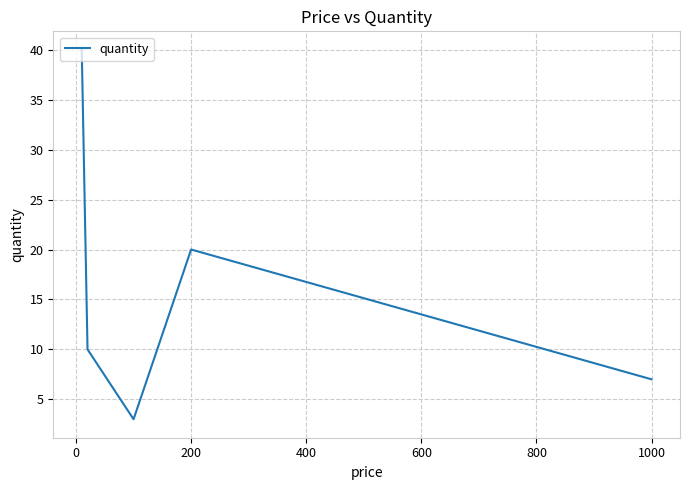

What is the sum of all values?

80